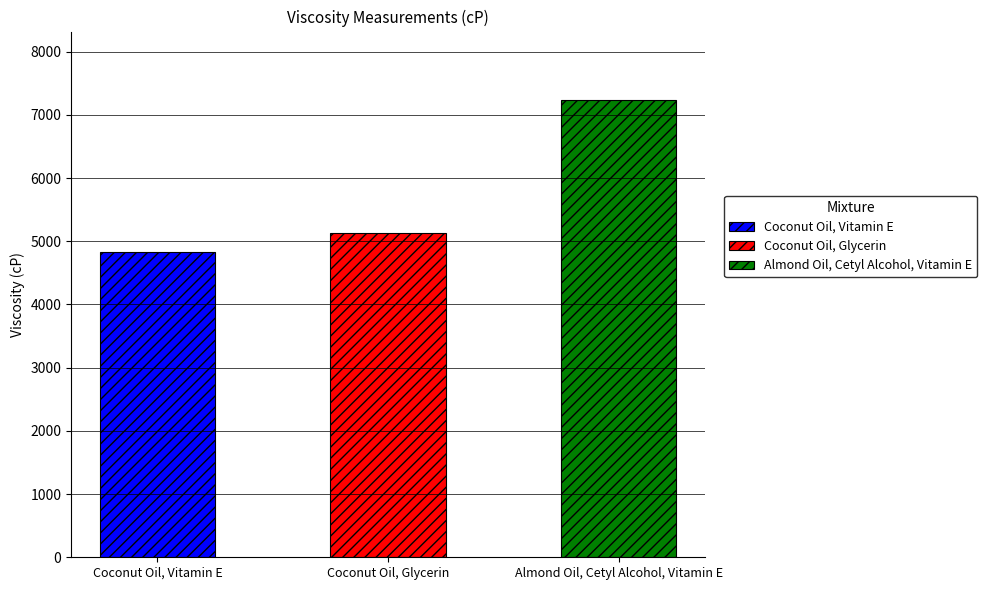

Does the chart contain any negative values?

No